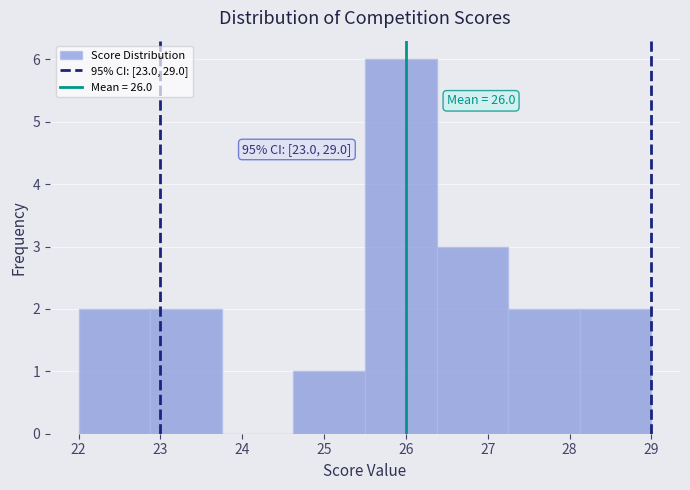

Which range on the x-axis has the tallest bar?

25.5 to 26.4